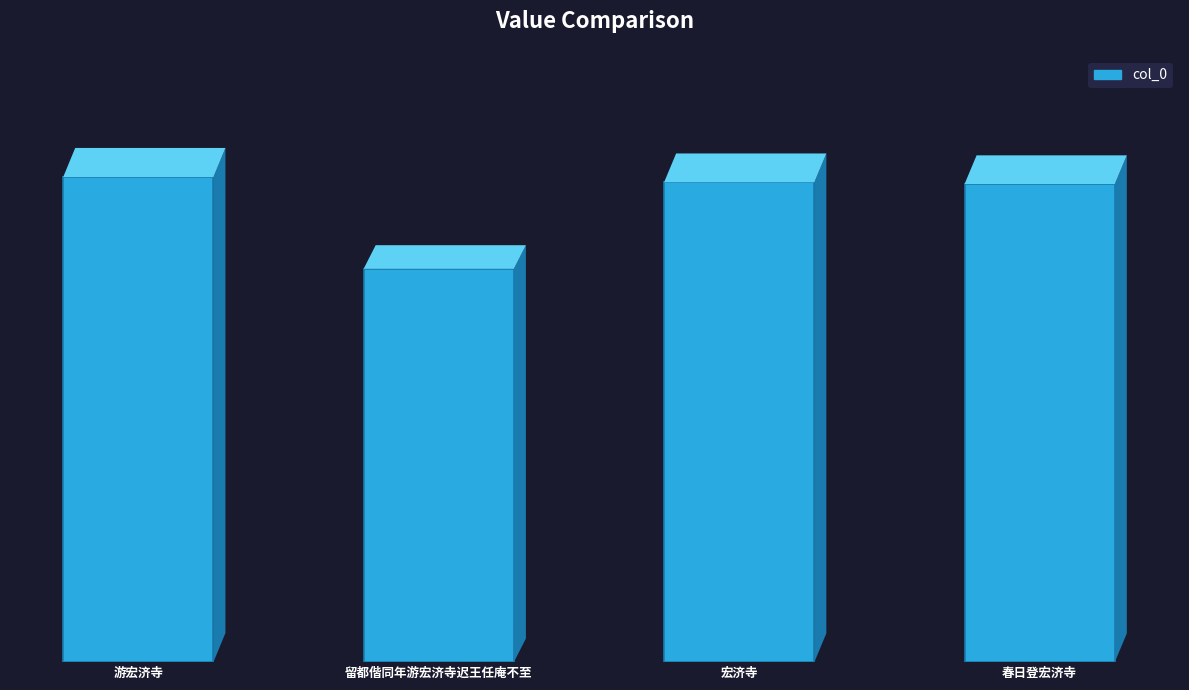

Rank the categories by value from highest to lowest.

游宏济寺, 宏济寺, 春日登宏济寺, 留都偕同年游宏济寺迟王任庵不至